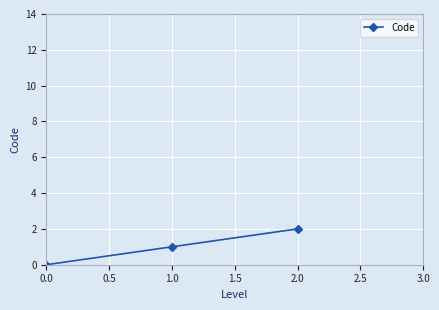

Rank the categories by value from highest to lowest.

2.0, 1.0, 0.0